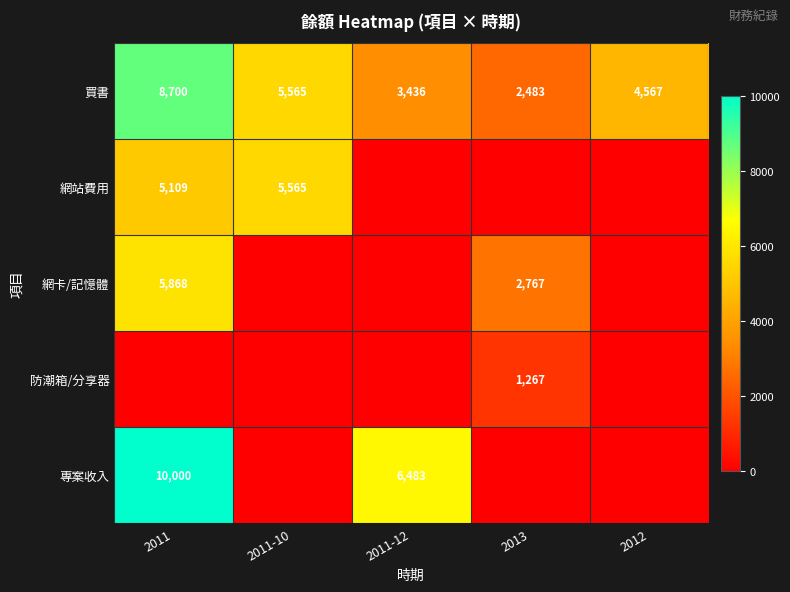

How many data points in 買書 are less than 4567?

2